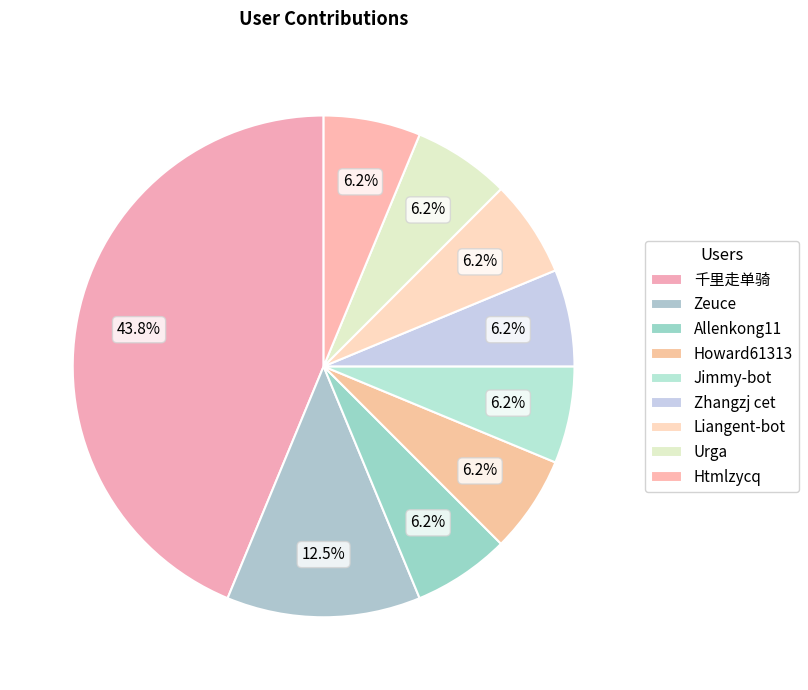

Count the number of slices in the pie.

9